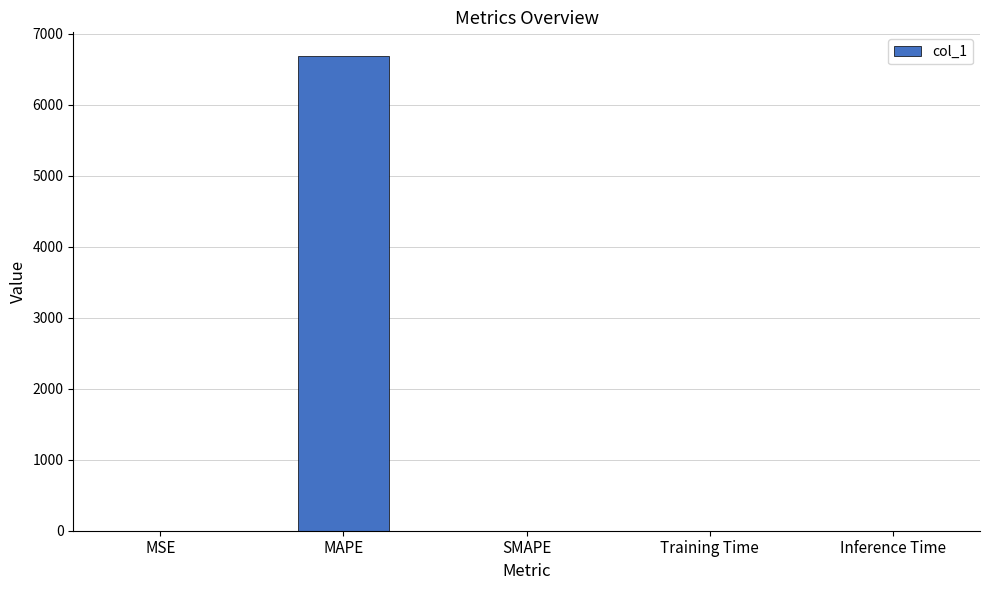

True or false: the data shows 0.0 at SMAPE.

True